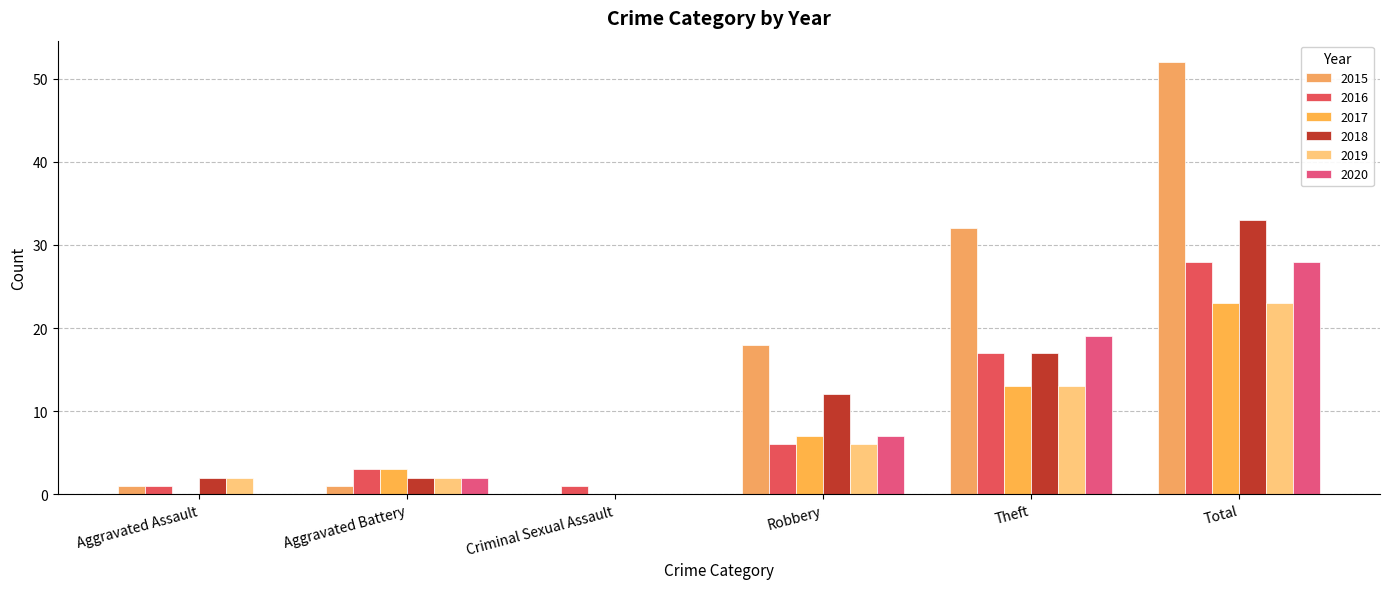

Count the number of categories in the chart.

6